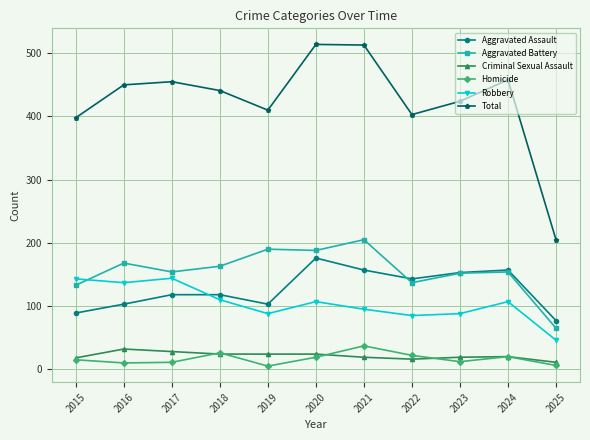

True or false: Aggravated Assault and Total intersect in this chart.

False